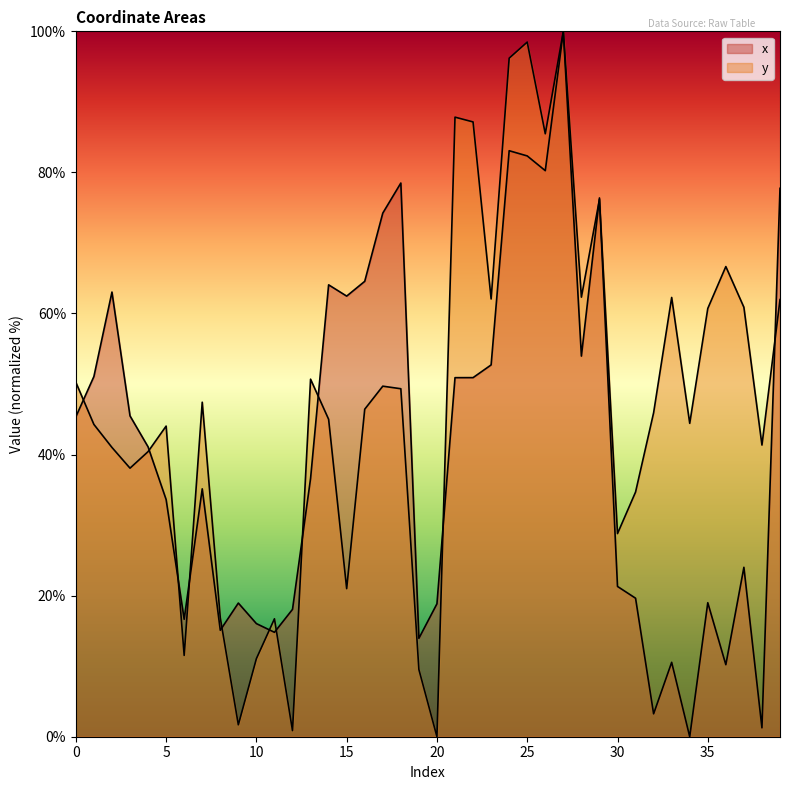

Rank the series by their maximum value, from lowest to highest.

x, y